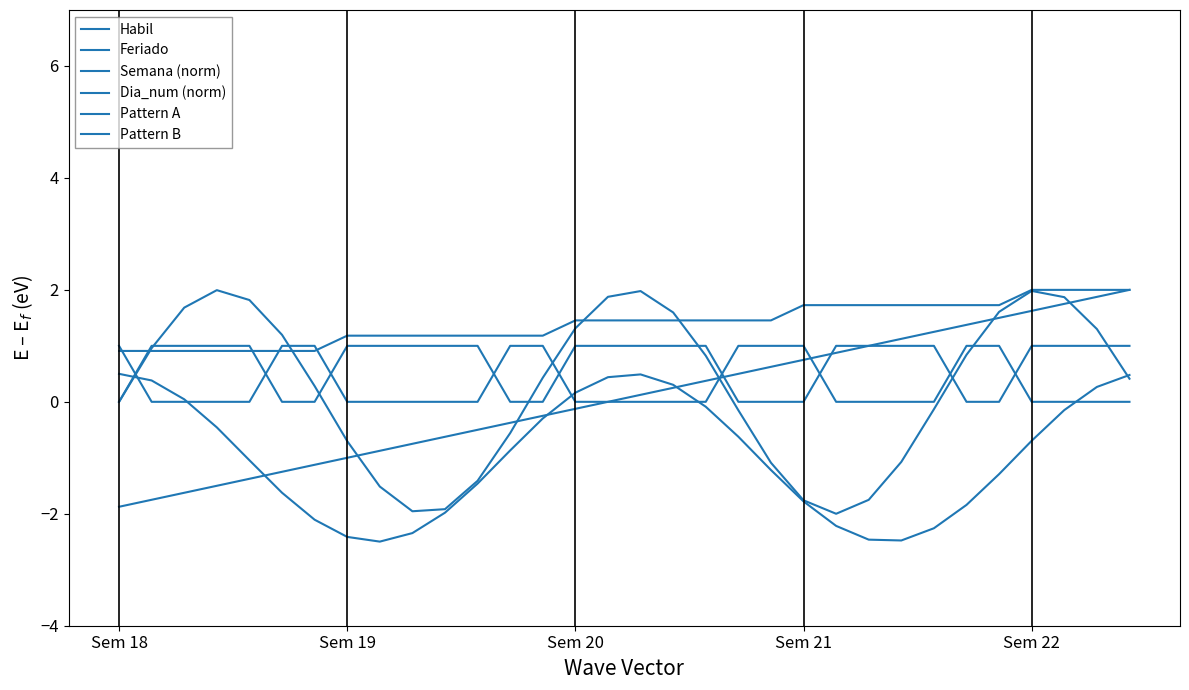

At which label is Pattern B closest to 0?

Sem 20